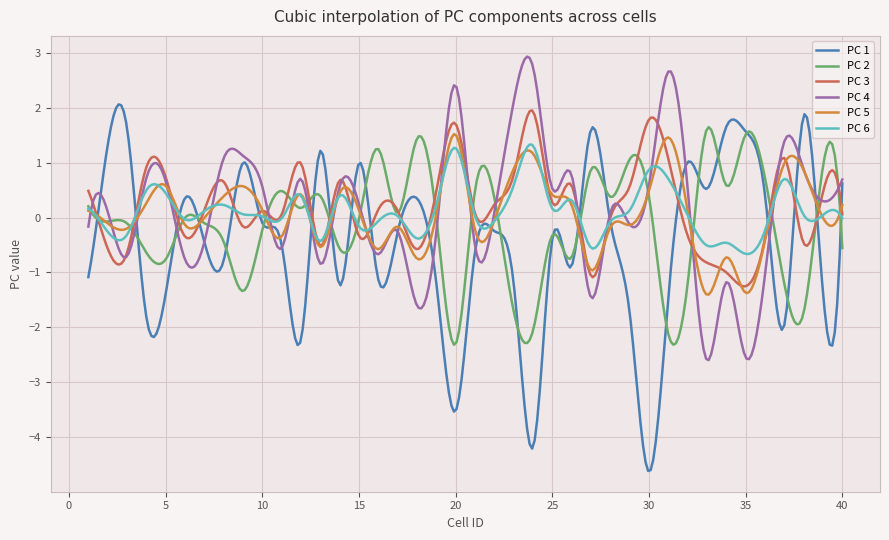

Which series has the widest spread of values?

PC 1